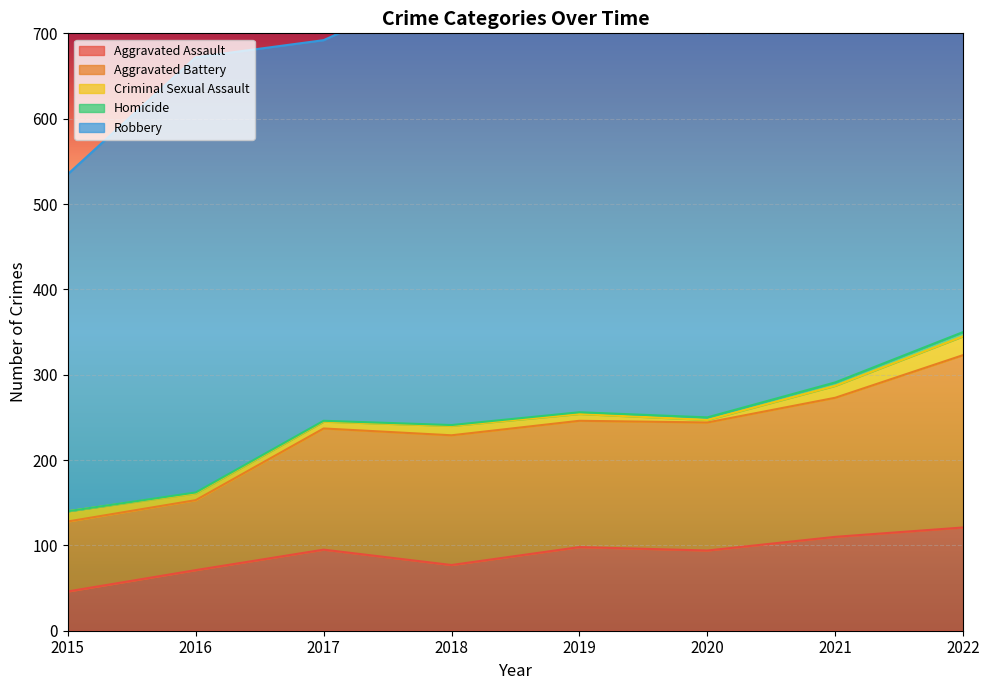

At which category is the sum across all series the highest?

2022